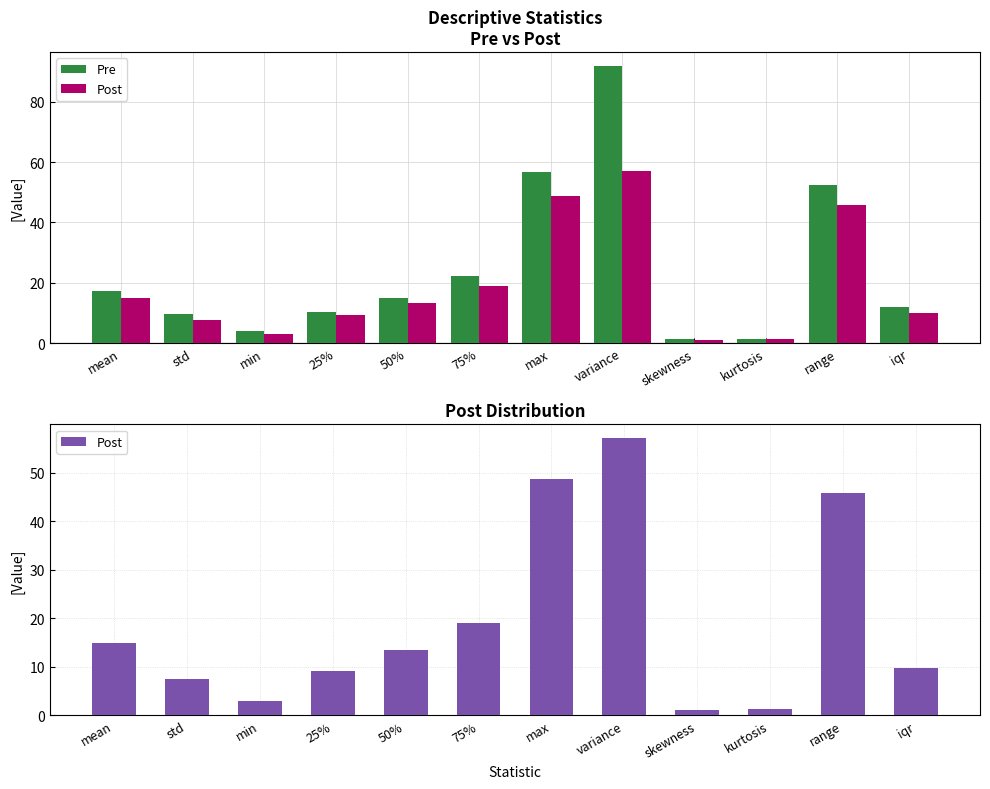

Reading left to right, extract all data points from this chart.

Pre: mean=17.3	std=9.6	min=4.1	25%=10.3	50%=14.9	75%=22.1	max=56.6	variance=91.8	skewness=1.2	kurtosis=1.3	range=52.5	iqr=11.8
Post: mean=14.9	std=7.6	min=3.1	25%=9.2	50%=13.4	75%=19.0	max=48.8	variance=57.1	skewness=1.1	kurtosis=1.4	range=45.7	iqr=9.8